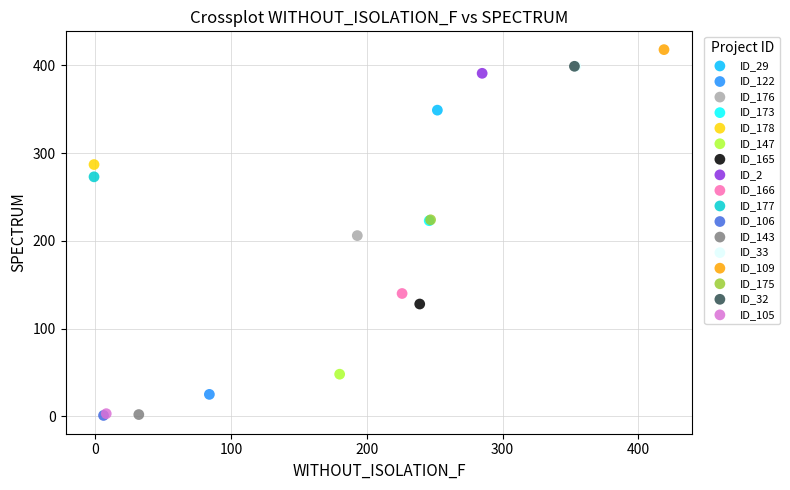

What are all the series names shown in the legend?

ID_29, ID_122, ID_176, ID_173, ID_178, ID_147, ID_165, ID_2, ID_166, ID_177, ID_106, ID_143, ID_33, ID_109, ID_175, ID_32, ID_105